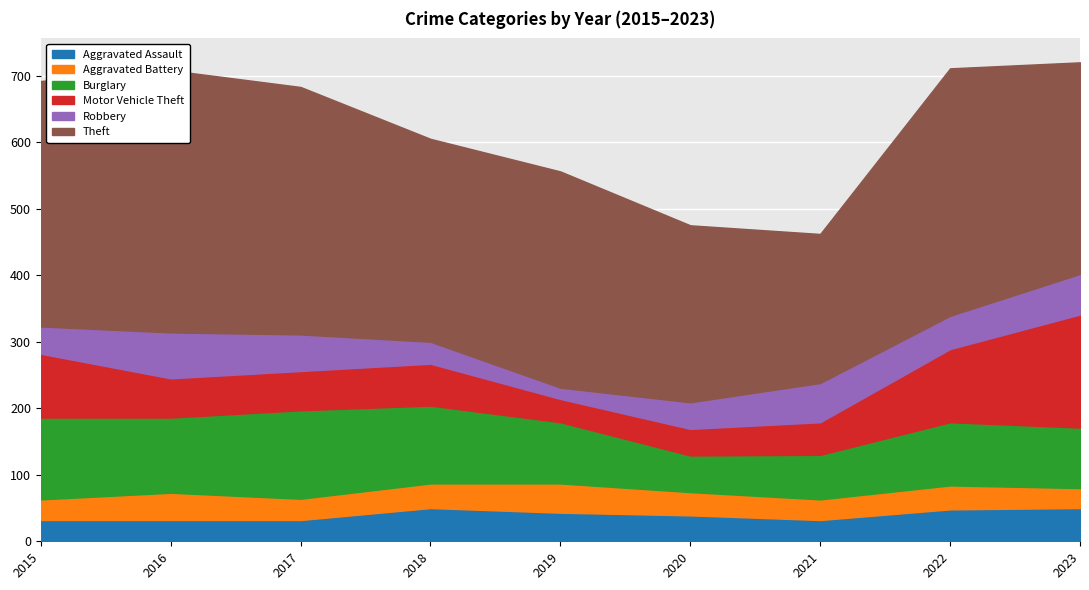

What value does the Aggravated Assault series have at 2020?

39